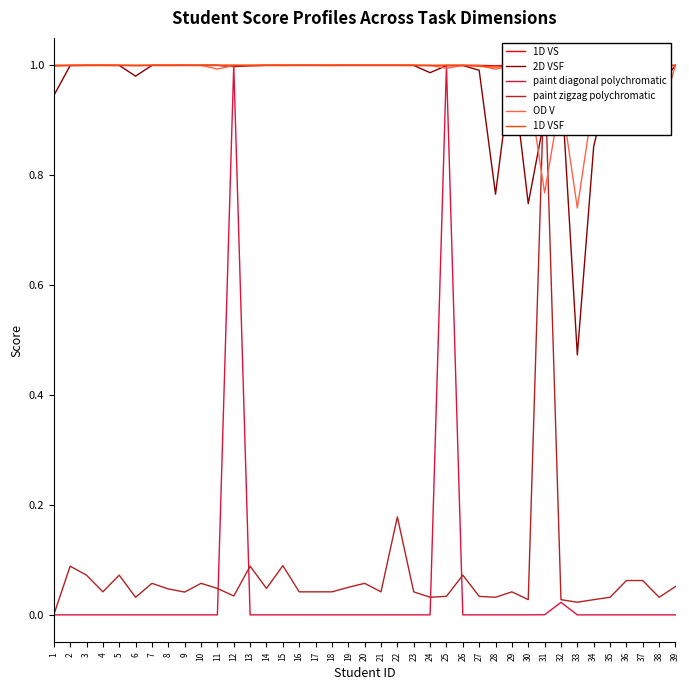

Which series has the largest total across all categories?

1D VS